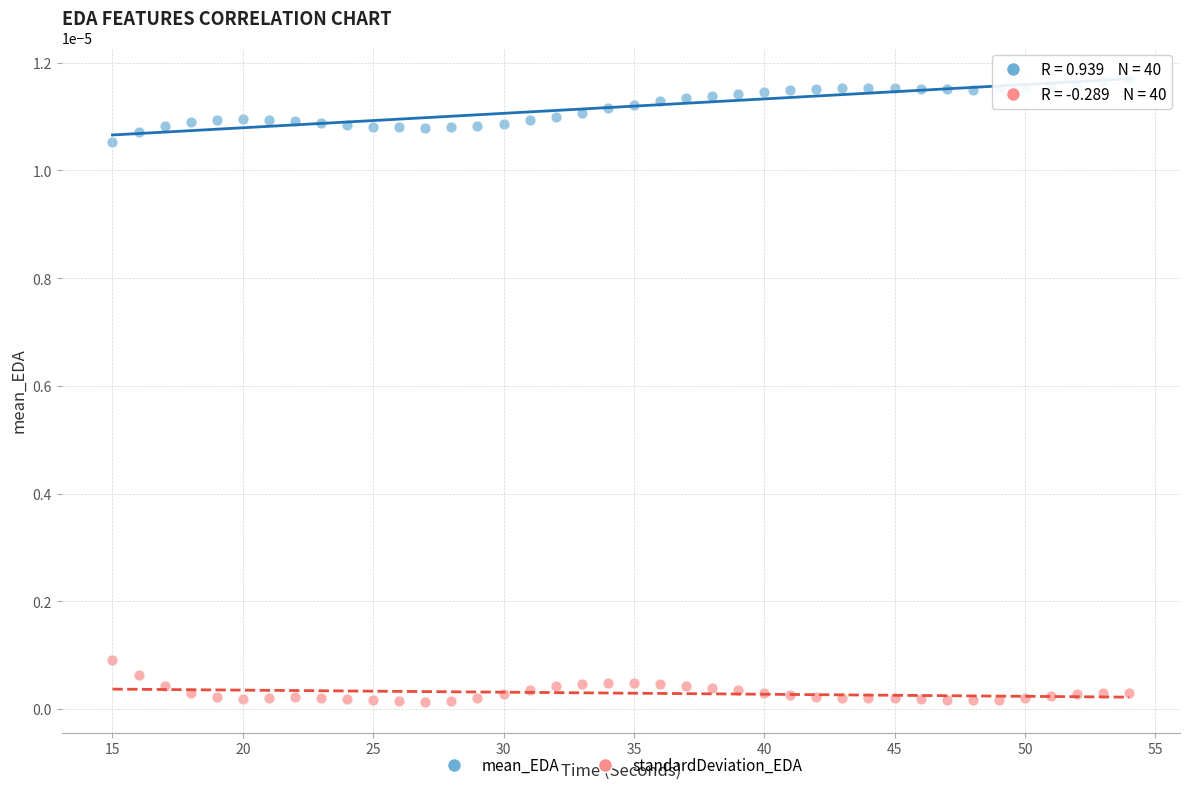

Which series reaches the maximum Y coordinate?

mean_EDA